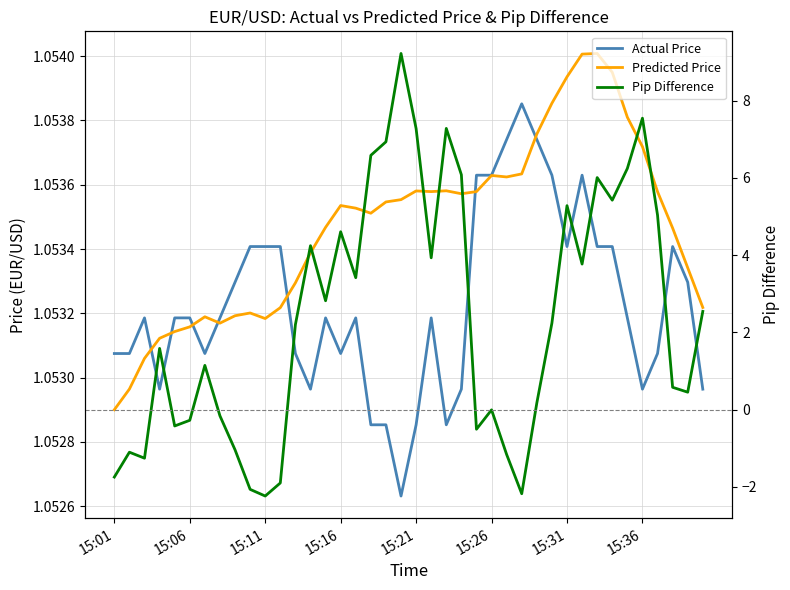

Which has a higher value, 32 or 15:06?

32